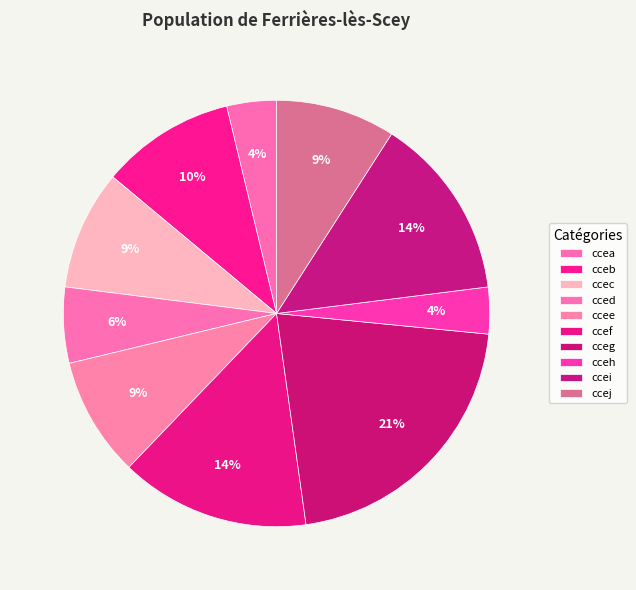

Is the sum of cceg and ccec greater than half?

No